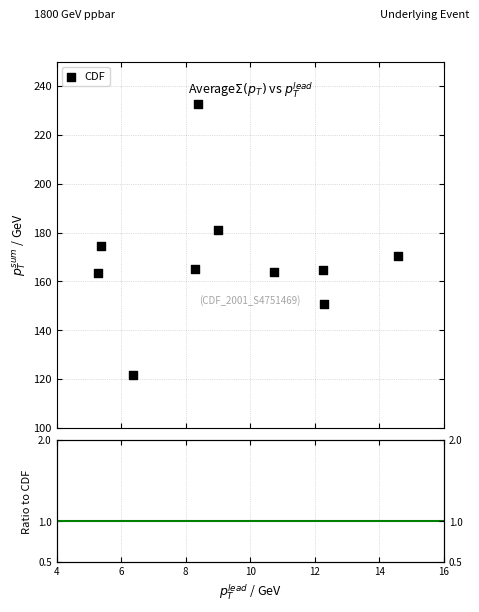

What is the average X value?

9.3